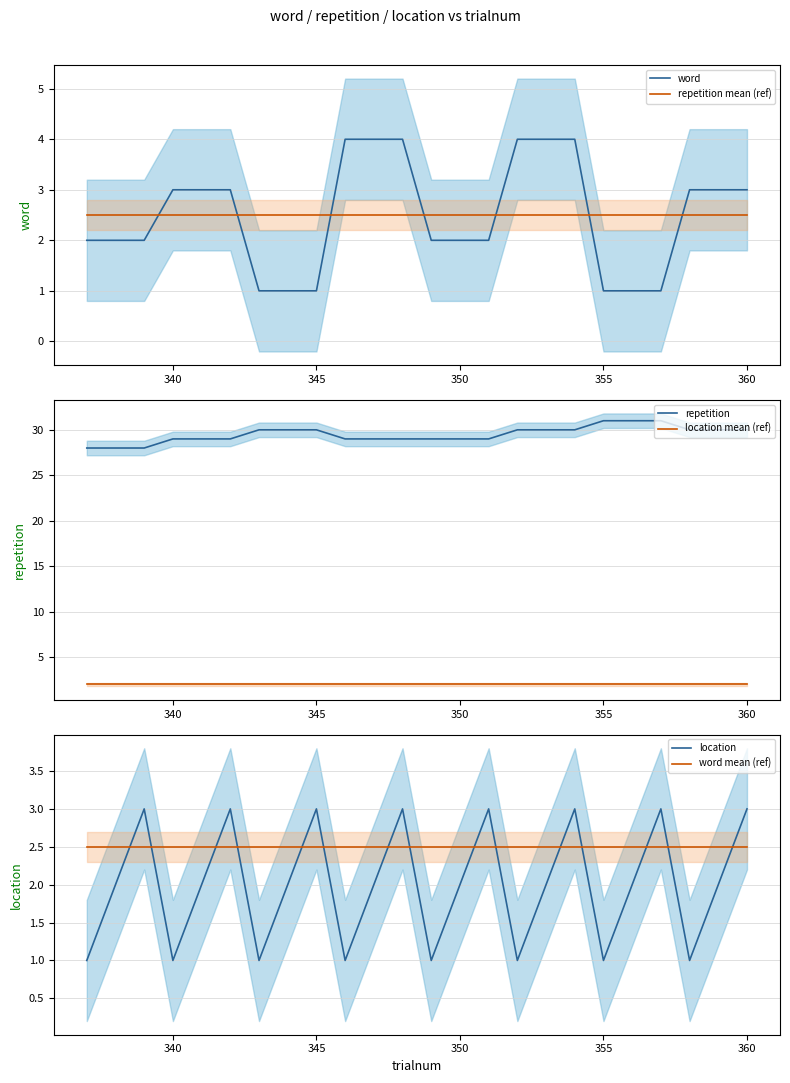

True or false: repetition and location mean (ref) intersect in this chart.

False